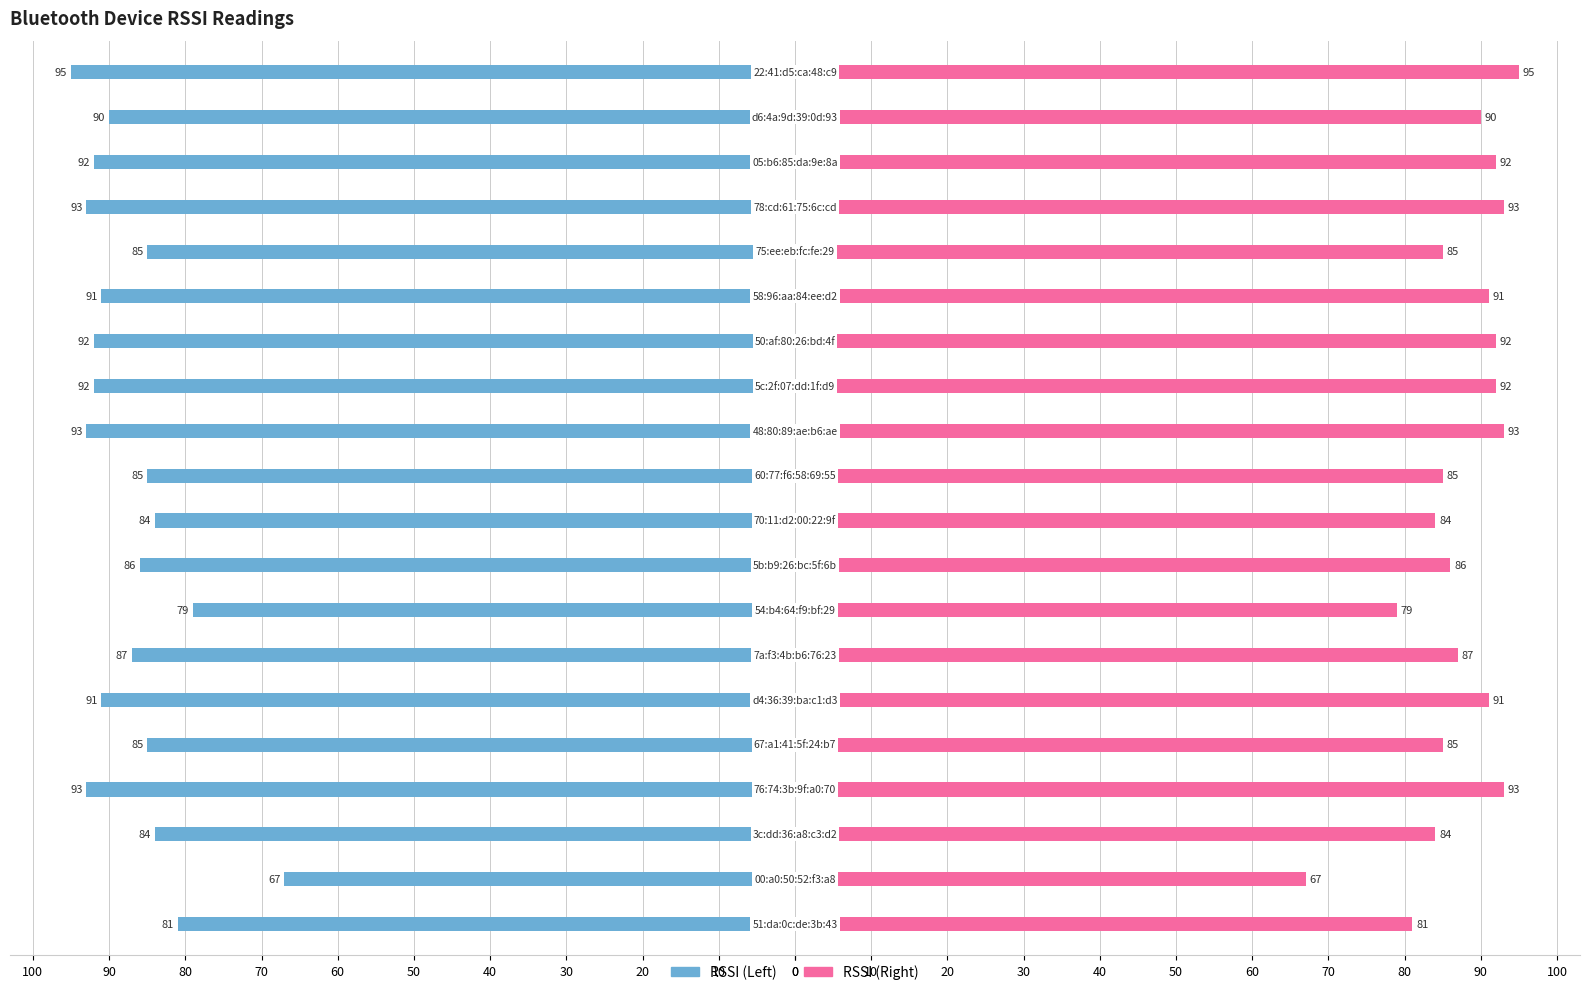

Reading left to right, transcribe all the data shown in this chart.

RSSI (Left): -81	-67	-84	-93	-85	-91	-87	-79	-86	-84	-85	-93	-92	-92	-91	-85	-93	-92	-90	-95
RSSI (Right): 81	67	84	93	85	91	87	79	86	84	85	93	92	92	91	85	93	92	90	95